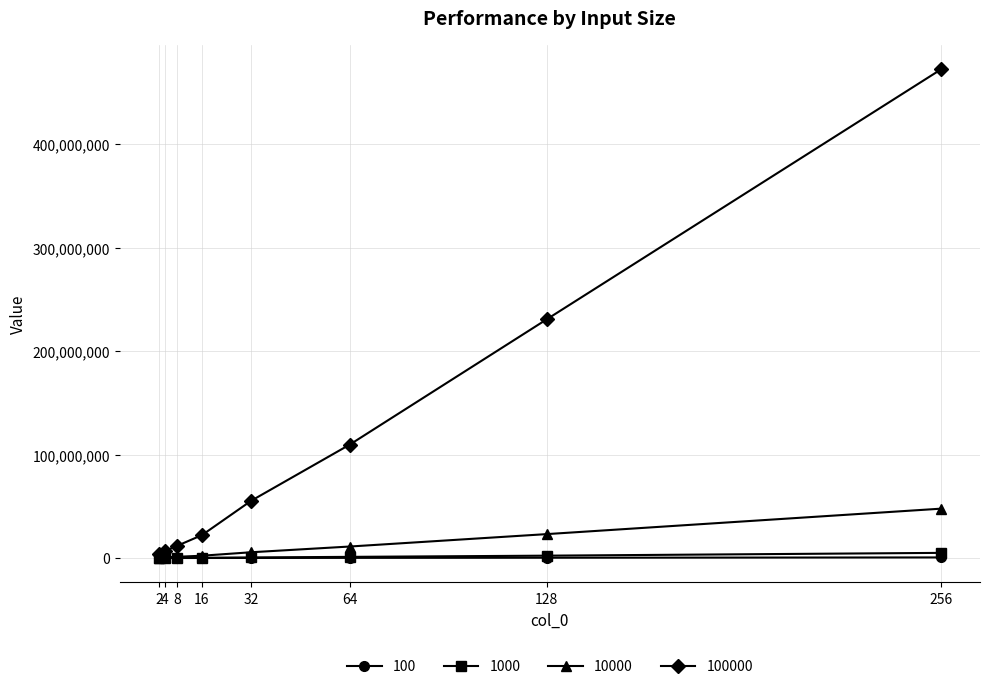

What are all the series names shown in the legend?

100, 1000, 10000, 100000